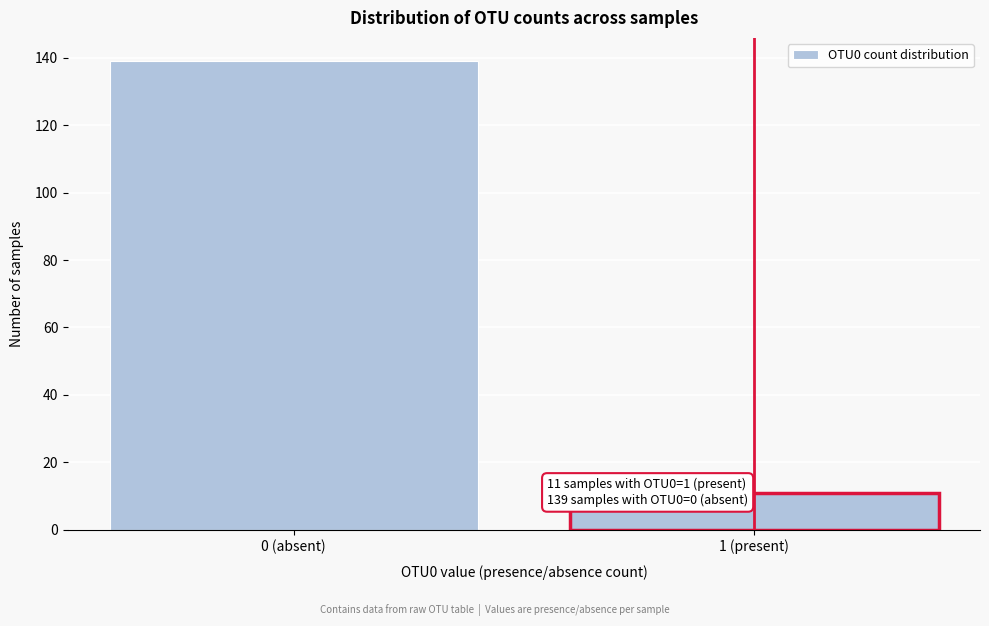

Reading left to right, transcribe all the data shown in this chart.

139	11